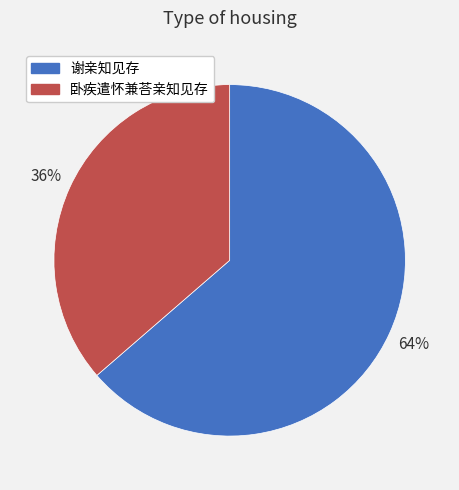

Is it true that 谢亲知见存 is 64% of the pie?

True